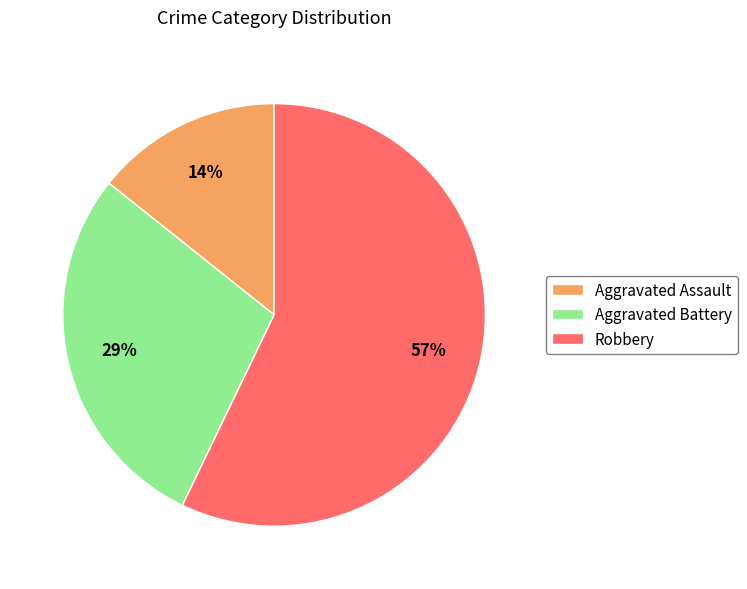

How many segments does this pie chart have?

3